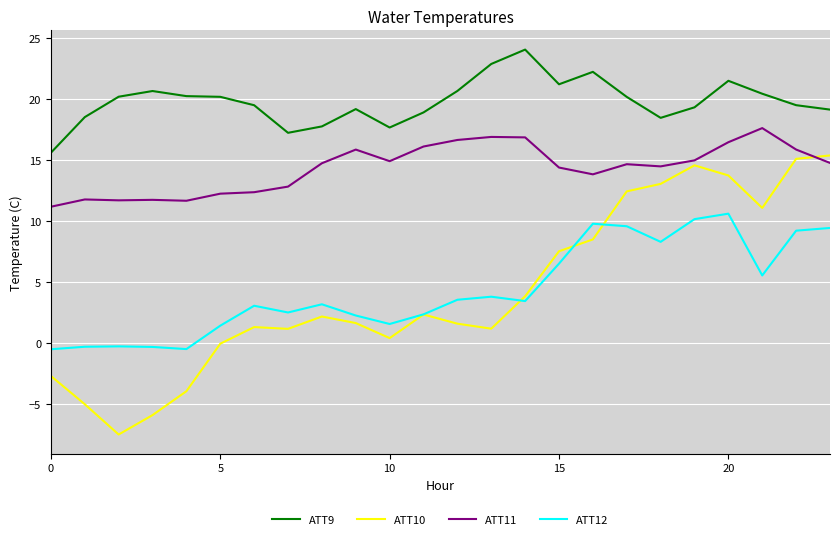

True or false: ATT11 and ATT12 cross at least once.

False